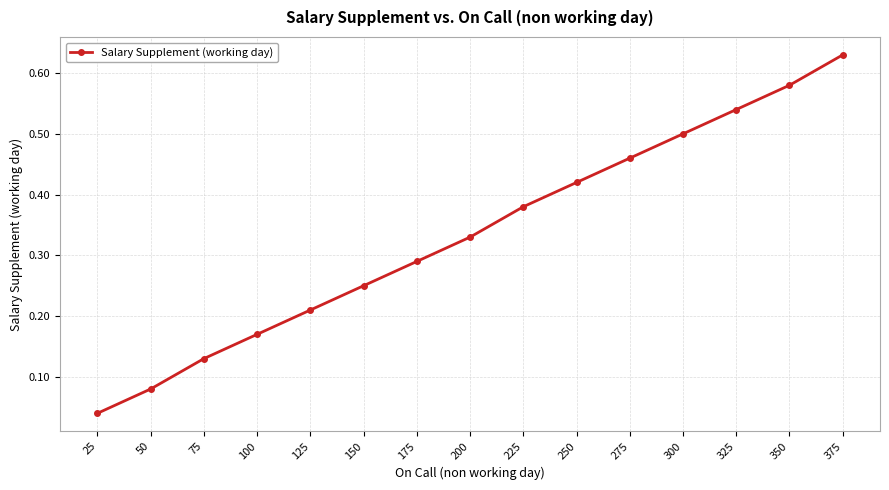

What is the change in value from 75 to 375?

+0.5